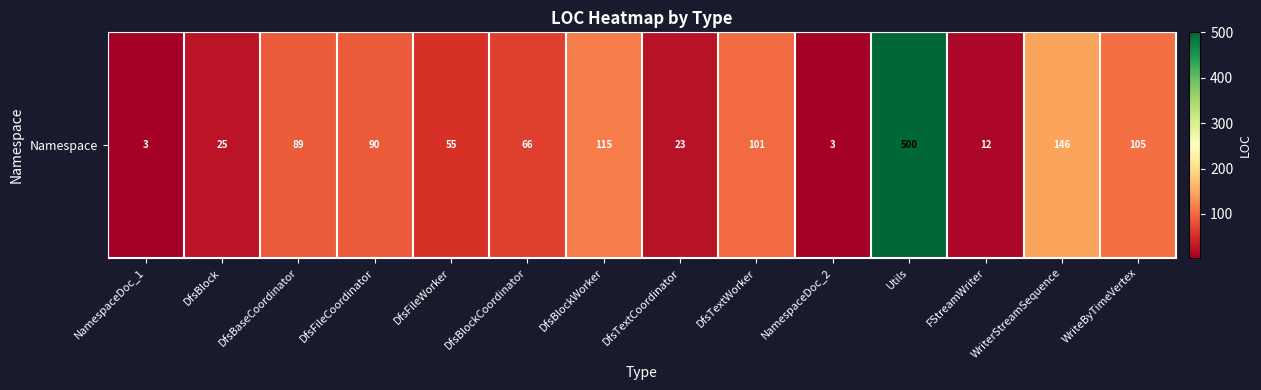

What is the minimum value shown in the chart?

3